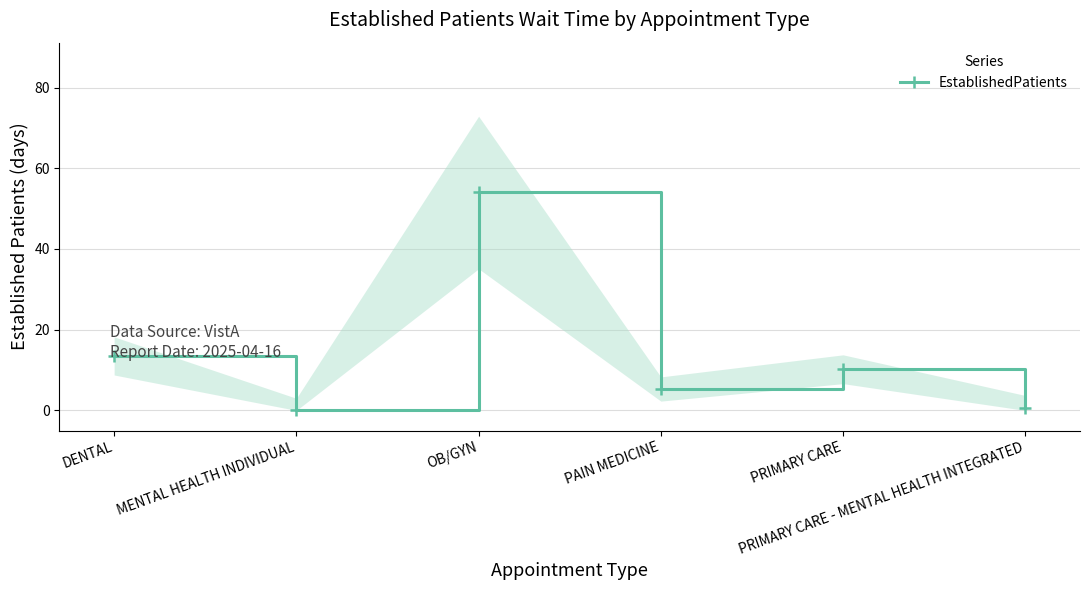

What is the average value?

14.0